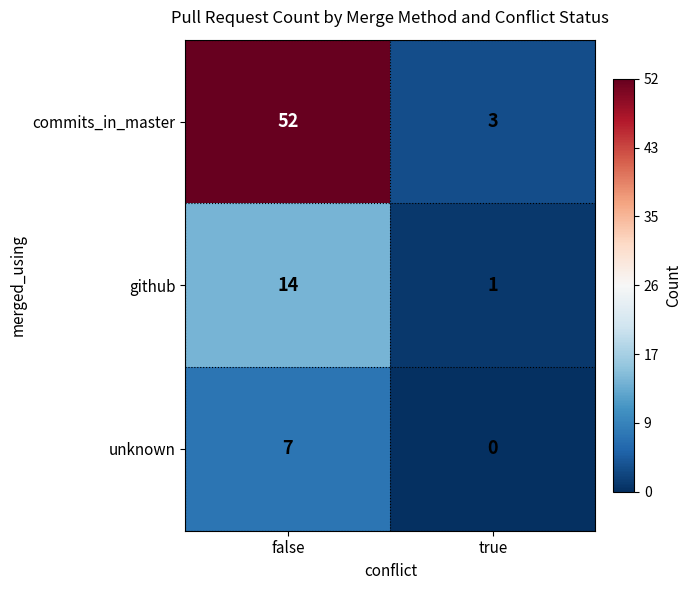

The value of unknown at true is 3. True or false?

False